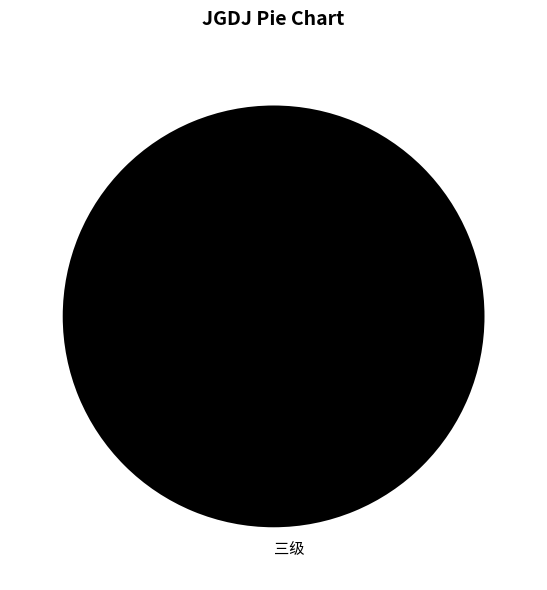

Rank the categories by value from lowest to highest.

三级